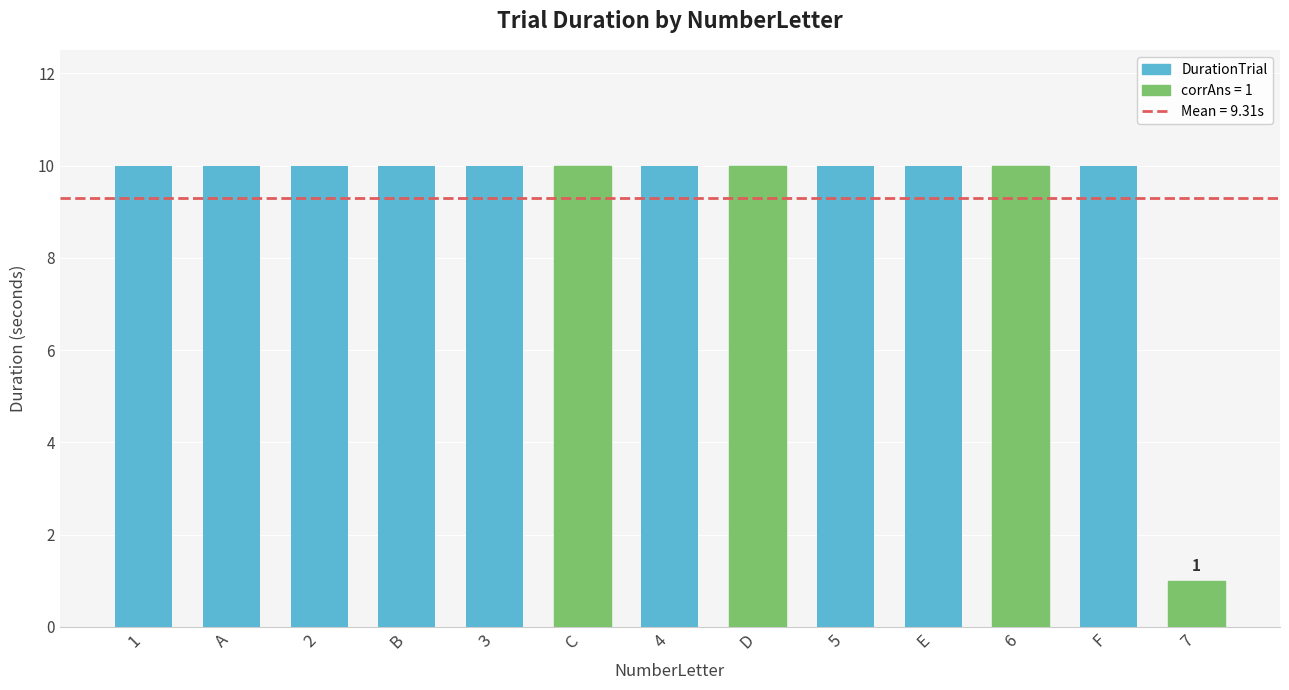

Approximately how many times larger is the value at 6 compared to D?

1.0